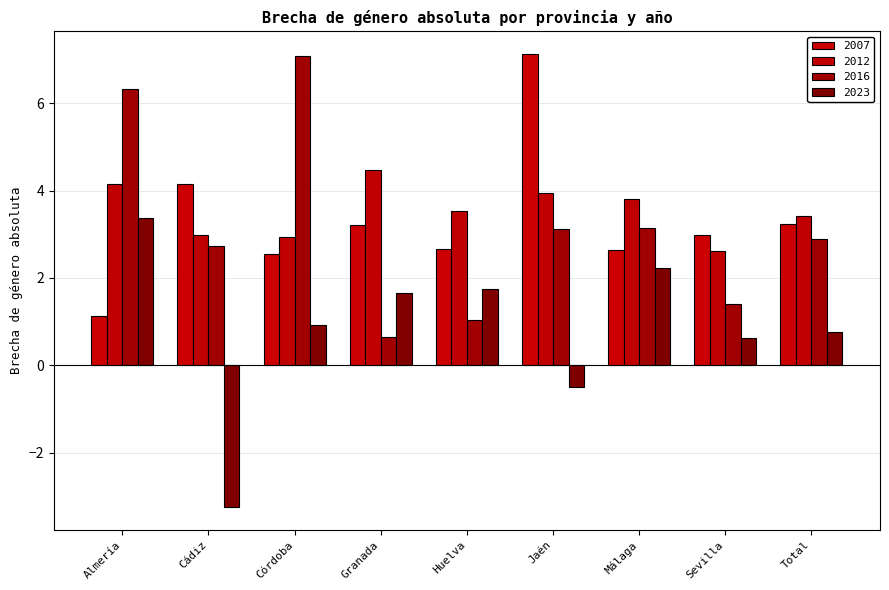

At which category is the sum across all series the highest?

Almería